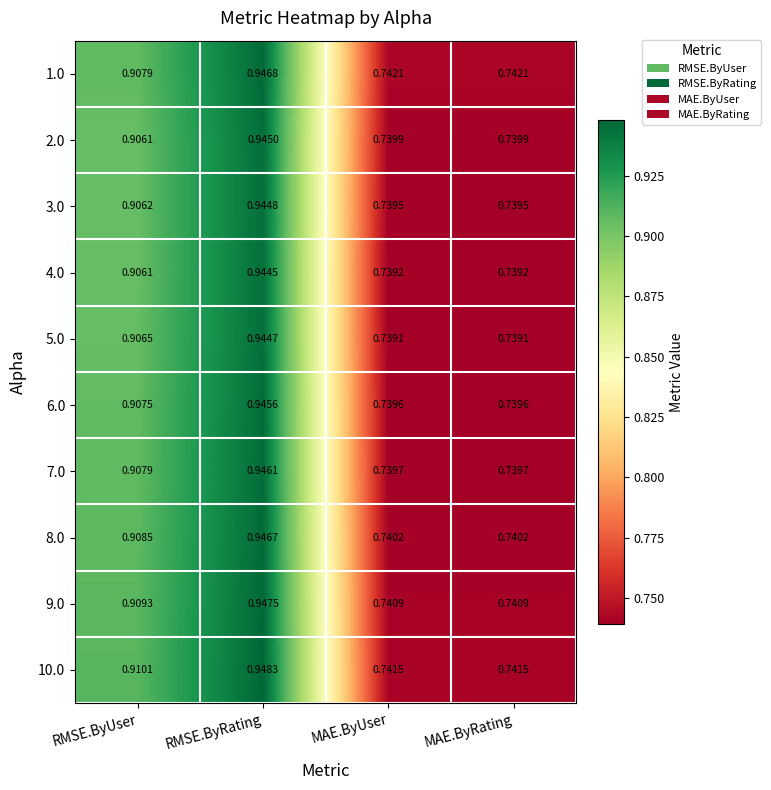

How many distinct data groups are displayed?

10